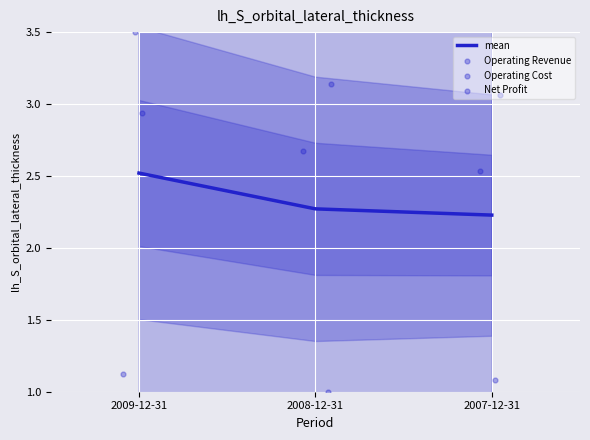

Which series reaches the minimum Y coordinate?

Net Profit